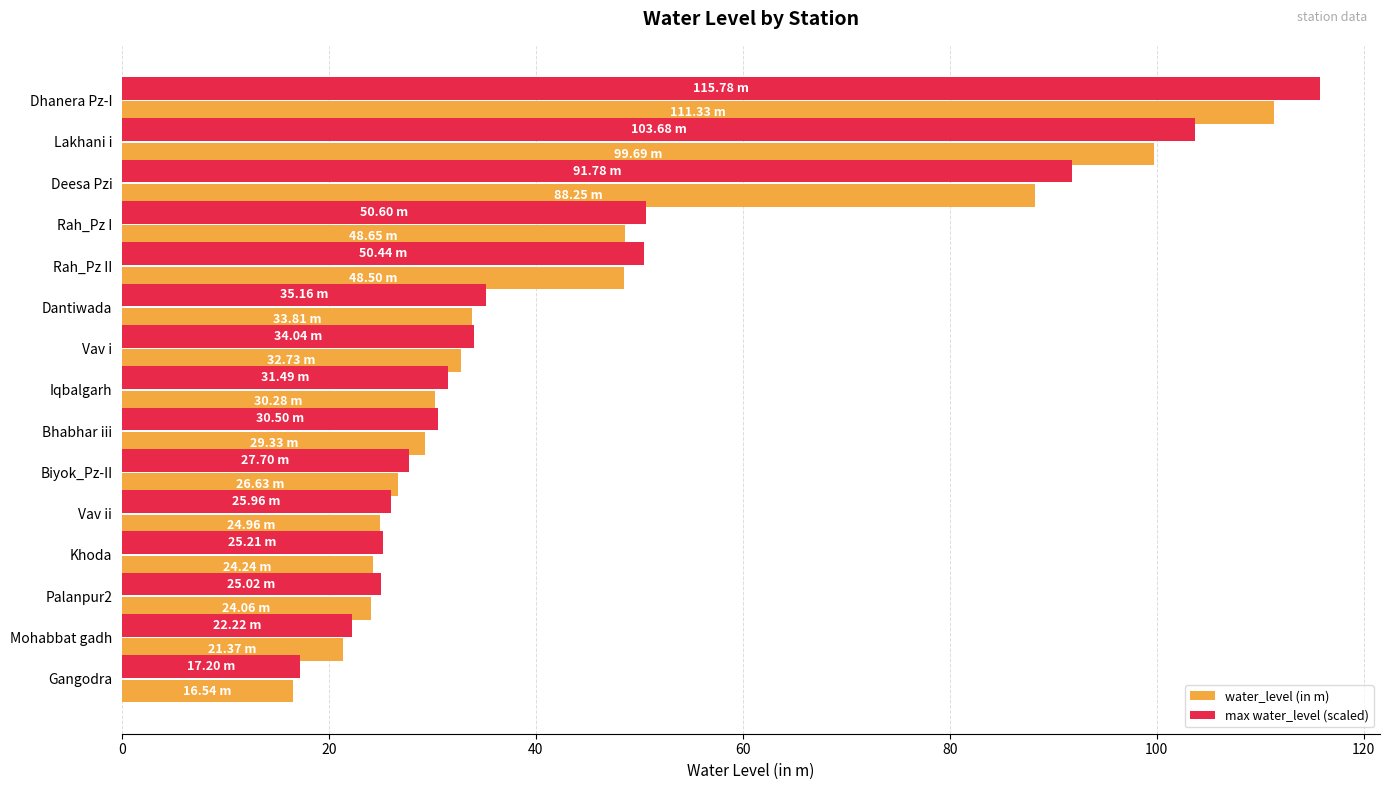

Which label corresponds to the smallest value in the chart?

Gangodra